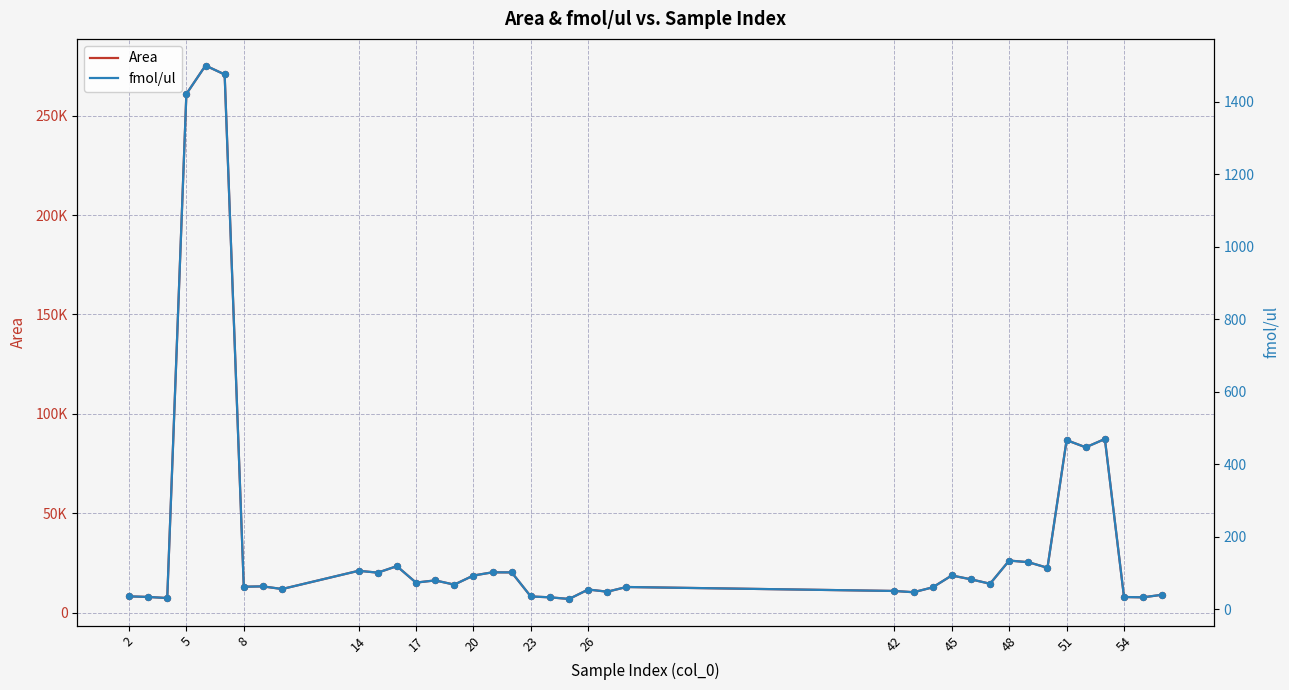

What are all the series names shown in the legend?

Area, fmol/ul